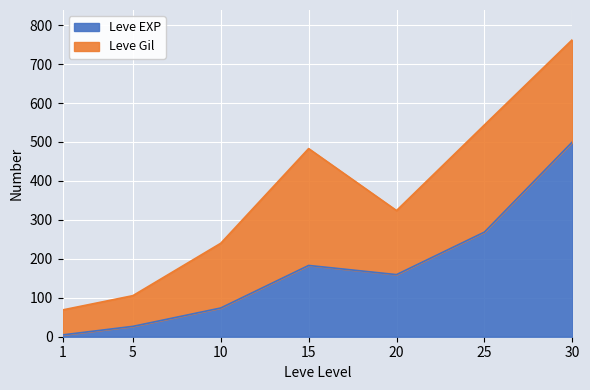

List the labels in order of Leve EXP value, largest first.

30, 25, 15, 20, 10, 5, 1